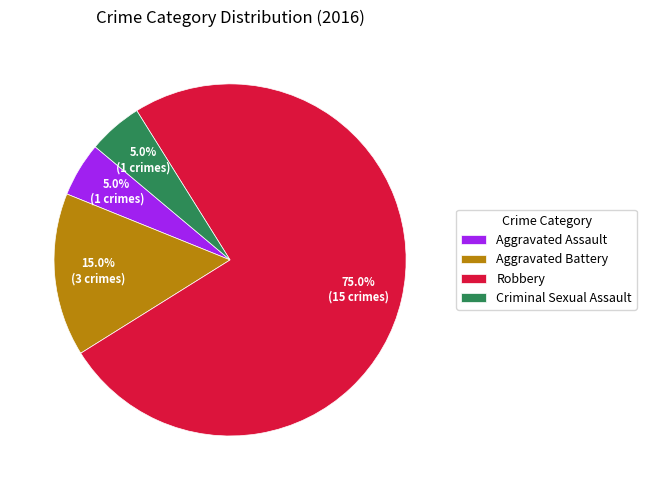

To the nearest percent, what is the average slice percentage?

25%